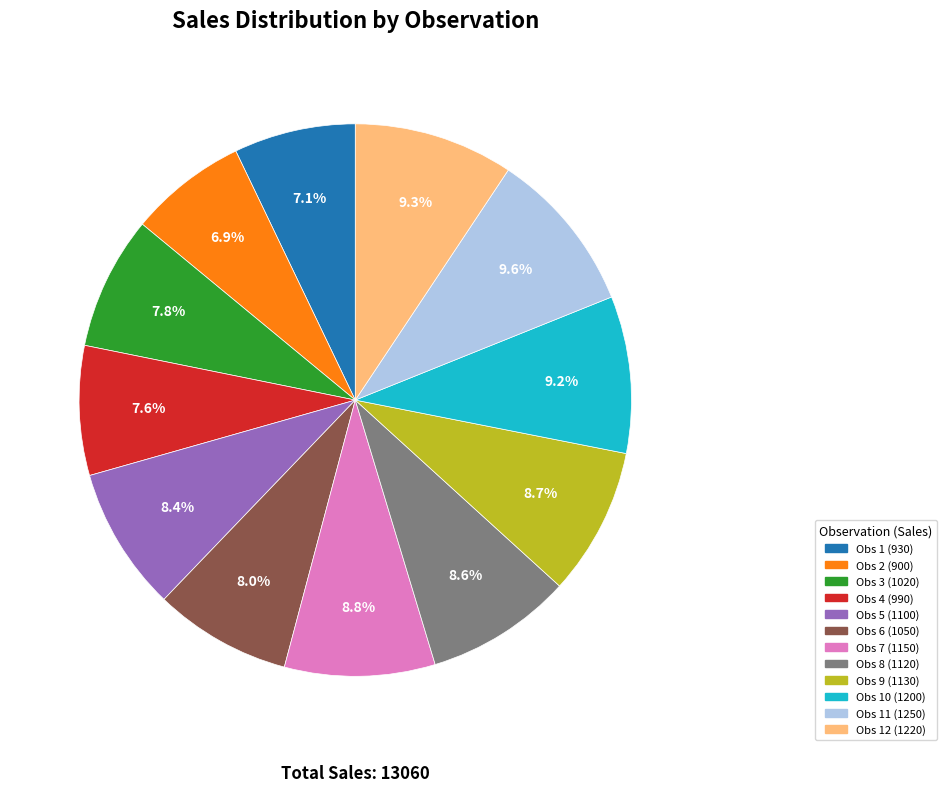

Does any single category account for the majority?

No